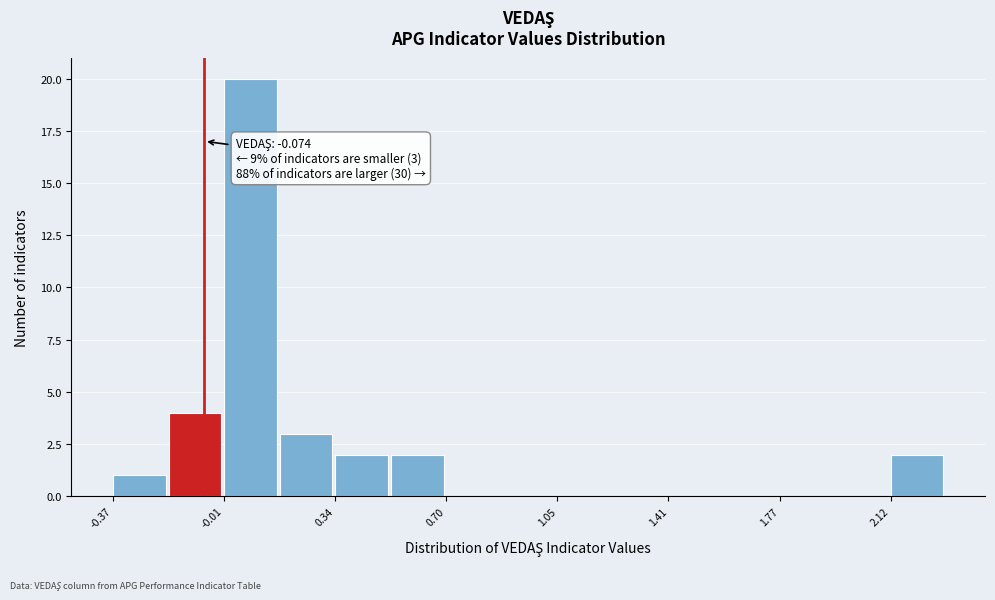

Read against the x-axis, roughly where is the centre of the tallest bar?

0.05